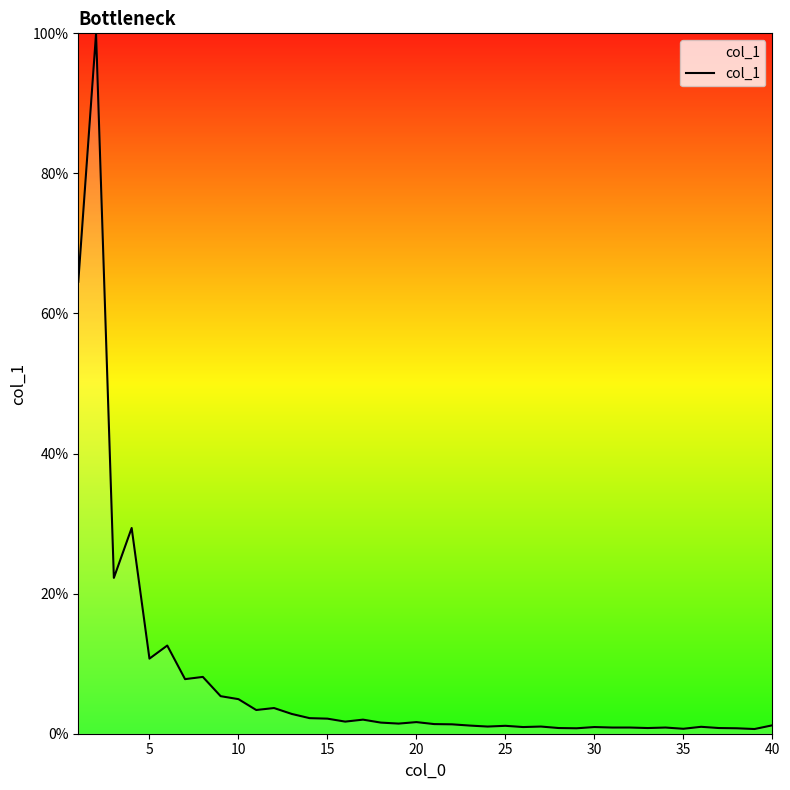

Does the chart display data point markers on the line(s)?

No